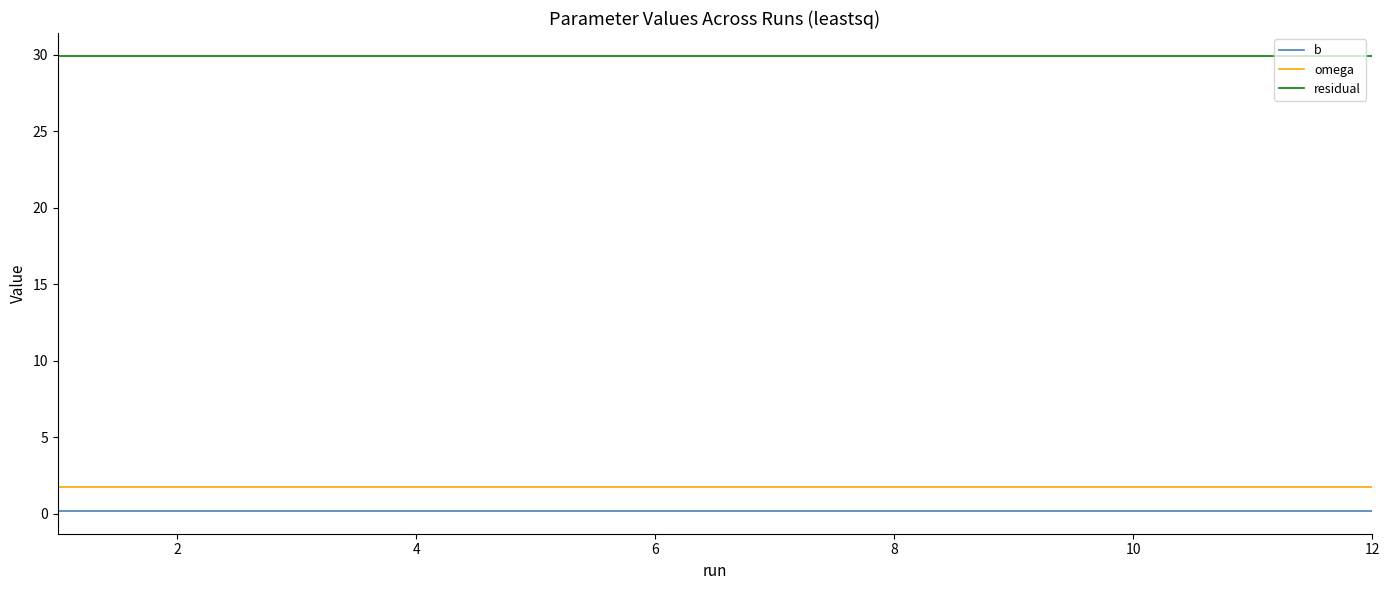

How many lines are shown in the chart?

3